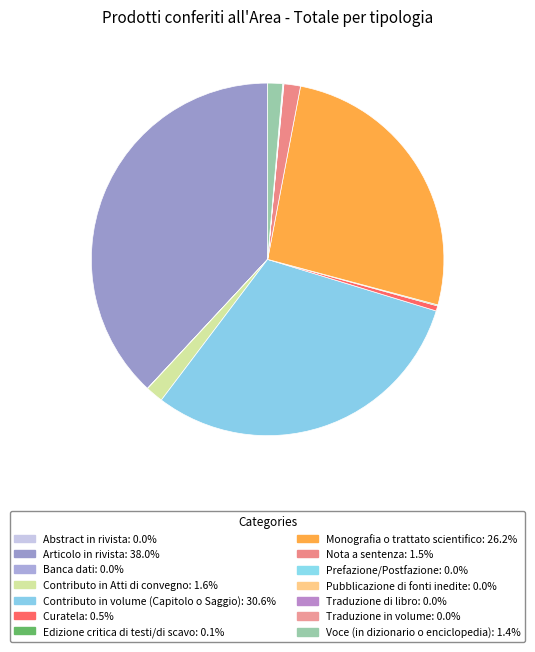

True or false: Contributo in Atti di convegno accounts for 2% of the total.

True